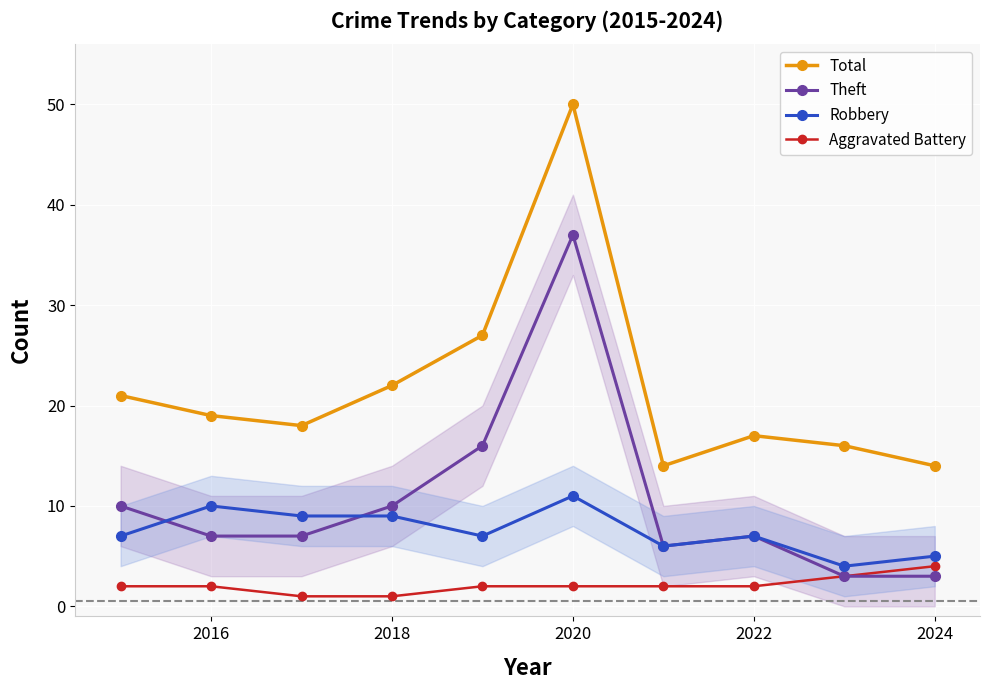

True or false: Total and Aggravated Battery intersect in this chart.

False